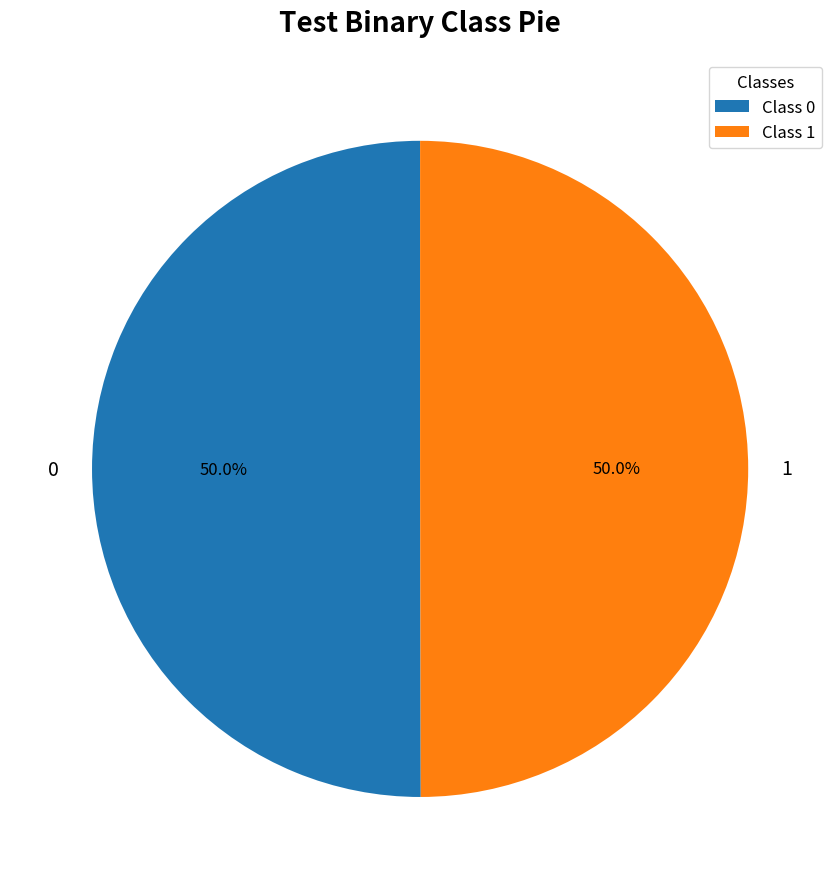

To the nearest percent, what is the combined percentage of 0 and 1?

100%